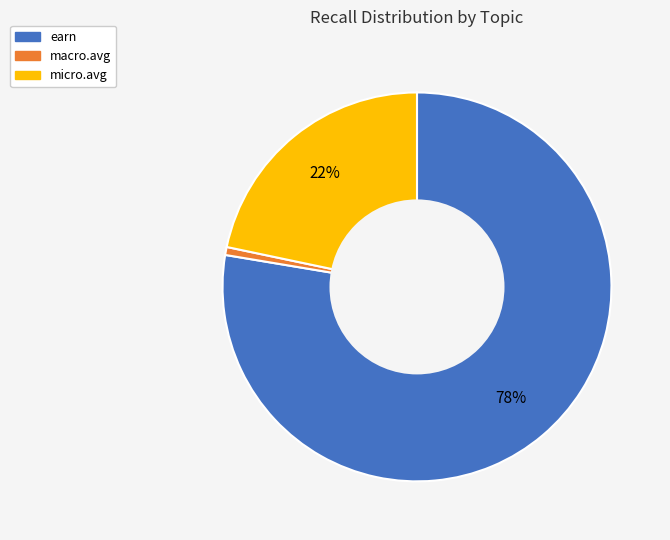

Do macro.avg and micro.avg together represent more than half of the pie?

No